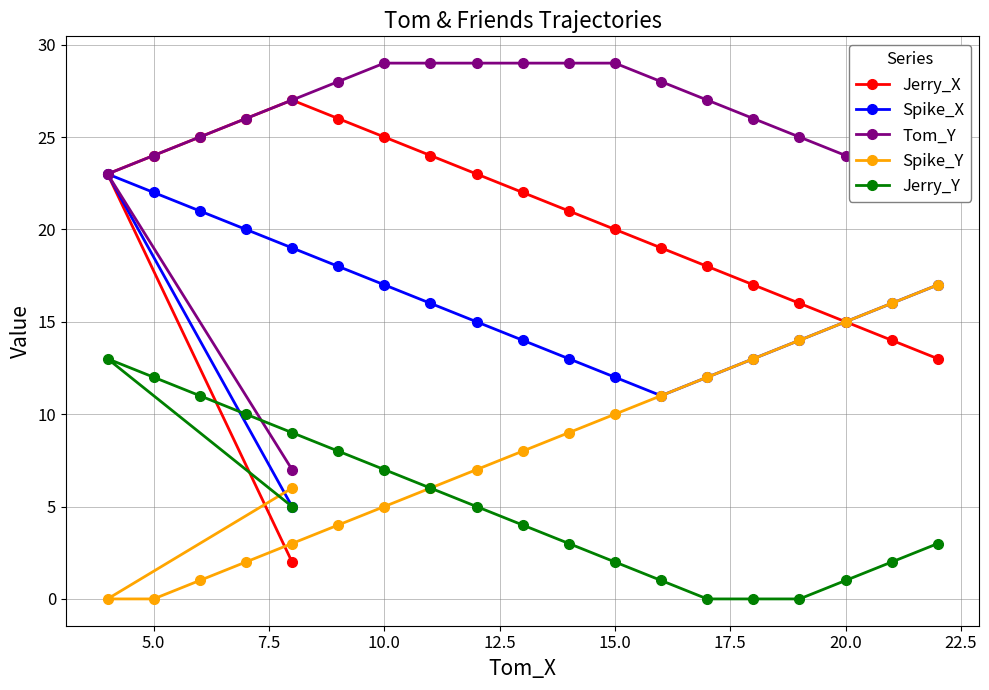

Which series has the widest spread of values?

Jerry_X